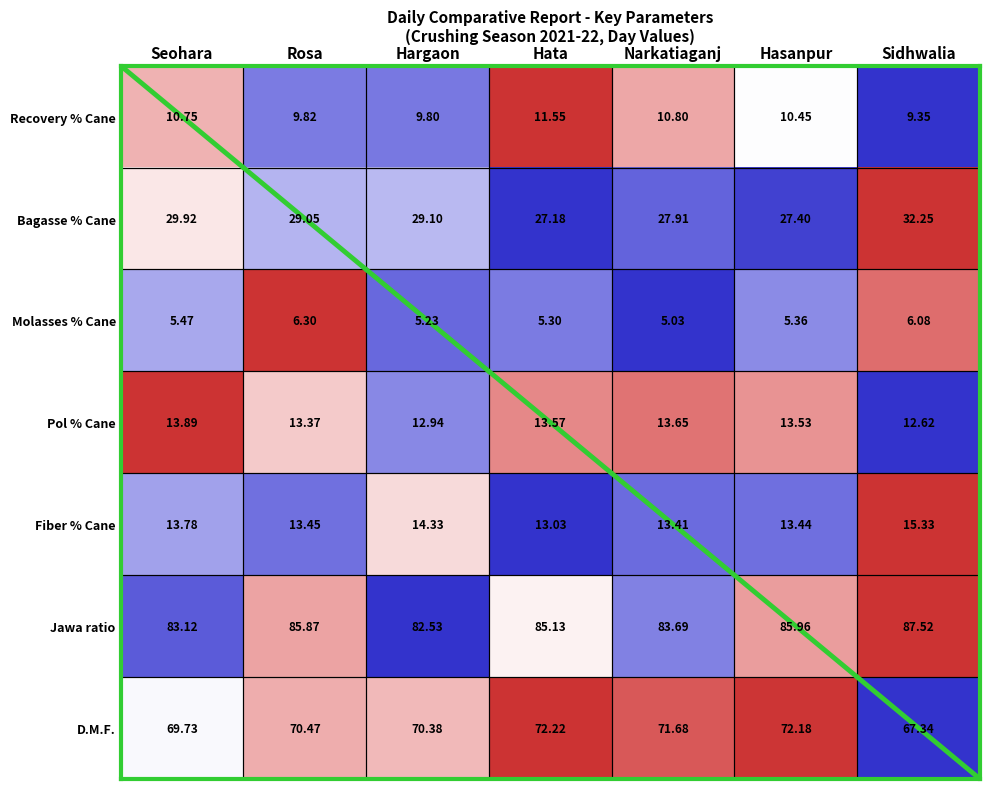

Which series has the largest range (max minus min)?

Bagasse % Cane